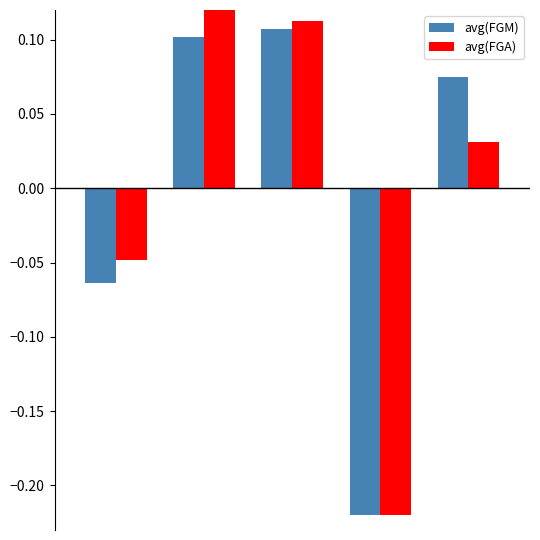

What is the minimum value shown in the chart?

-0.2